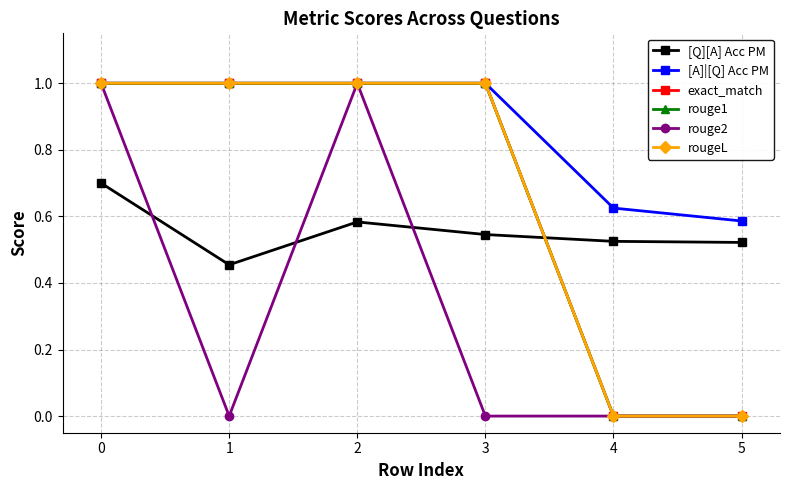

The value of [Q][A] Acc PM at 0 is 0.7. True or false?

True